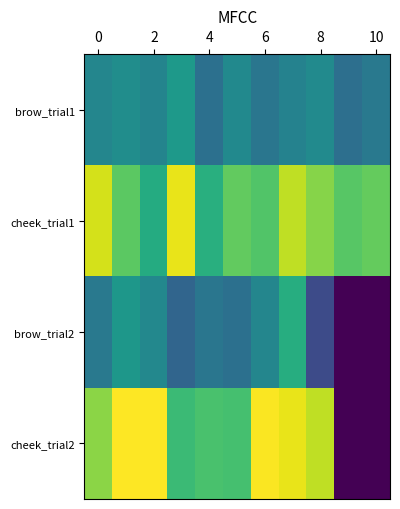

Rank the series by their average value, from lowest to highest.

brow_trial2, brow_trial1, cheek_trial2, cheek_trial1